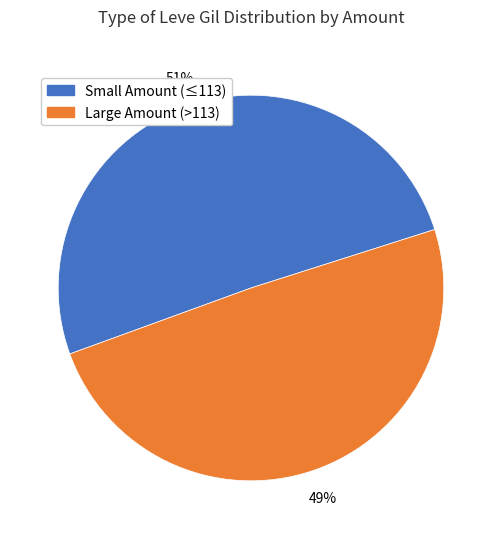

To the nearest percent, what is the average slice percentage?

50%